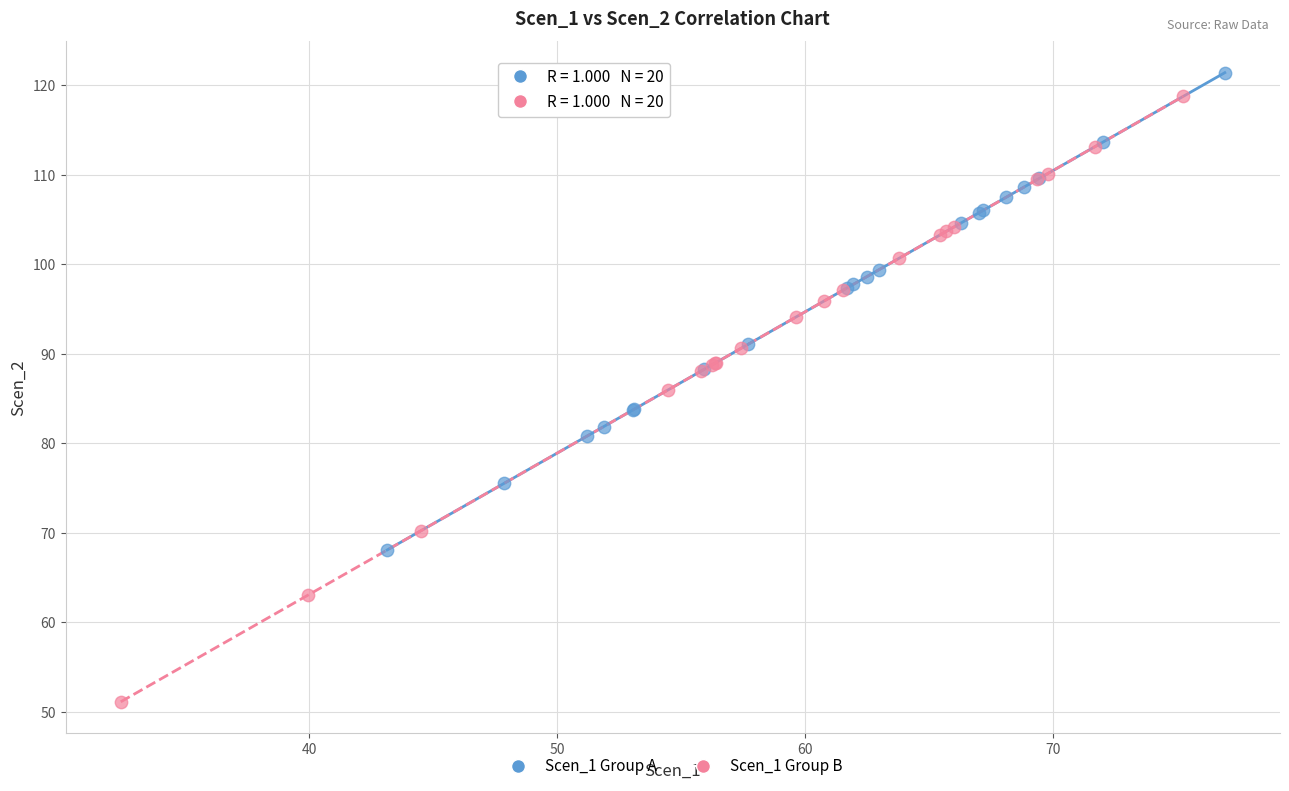

Which series has the largest Y range (max minus min)?

Scen_1 Group B